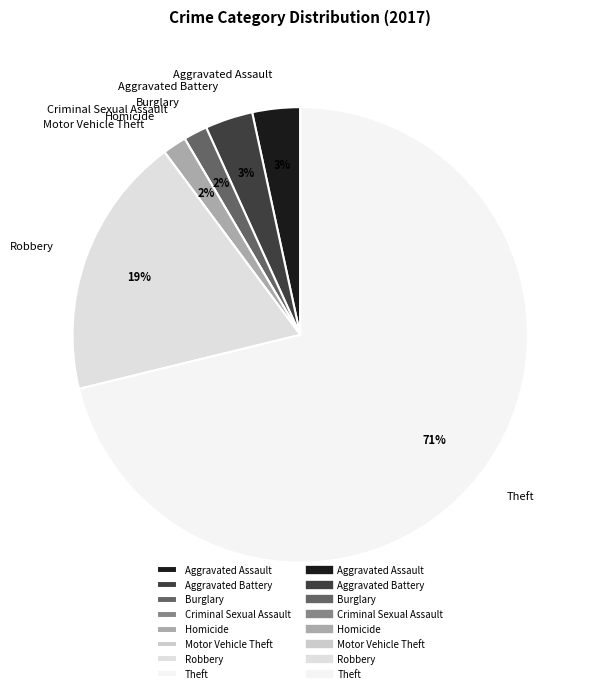

To the nearest percent, what is the average slice percentage?

12%